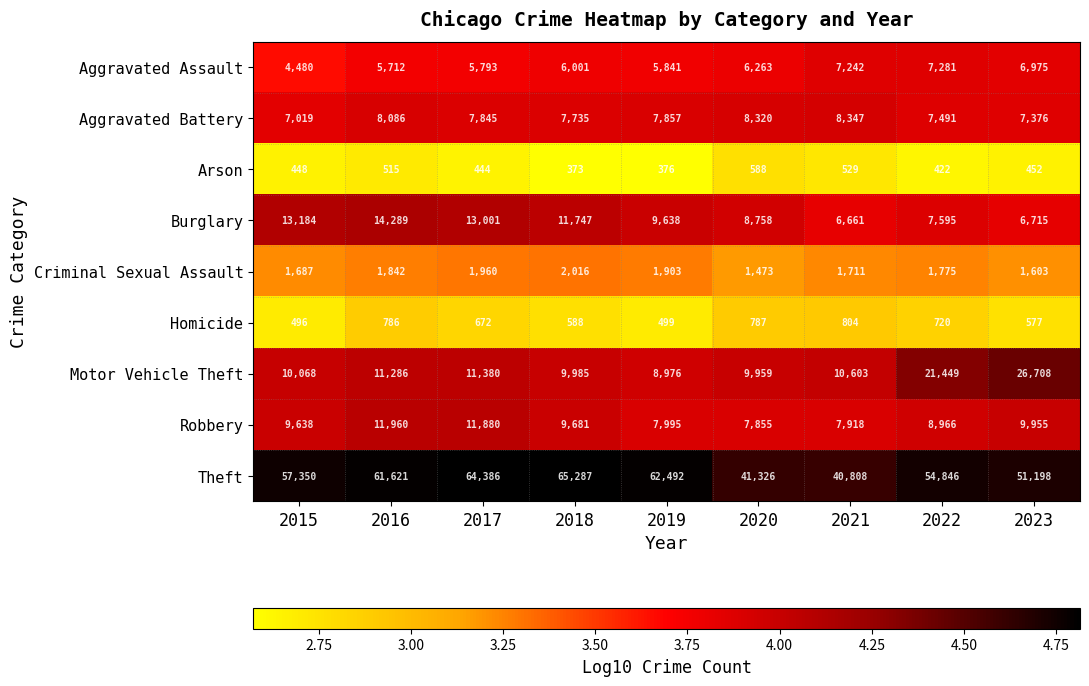

Which series has the largest total across all categories?

Theft